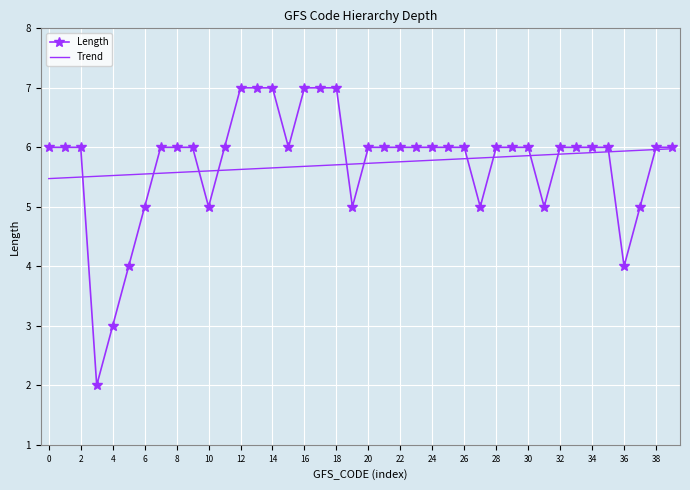

How many categories are shown in the chart?

40